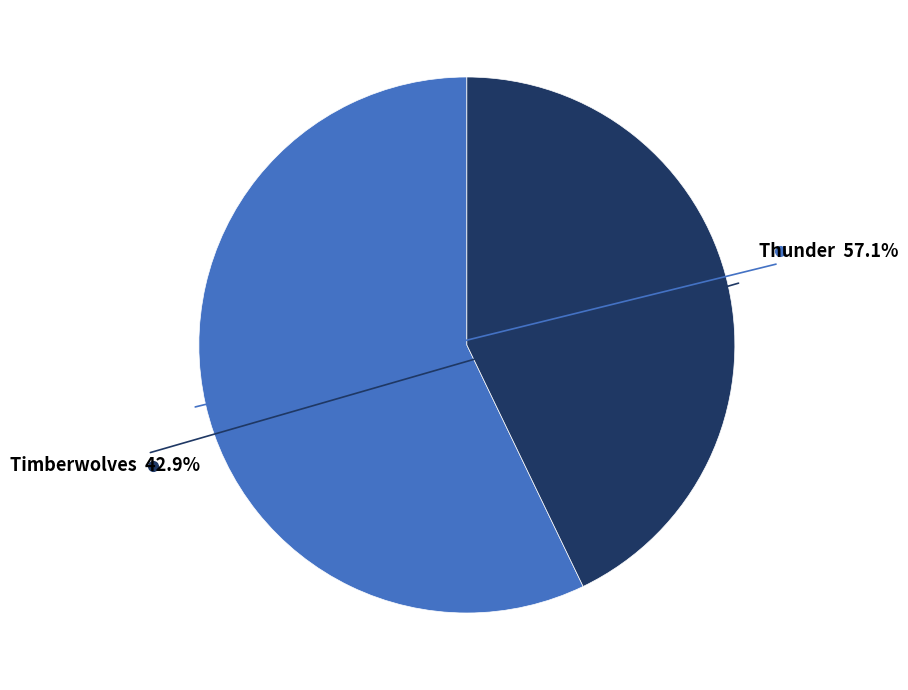

Is there any slice that represents more than half of the pie?

Yes